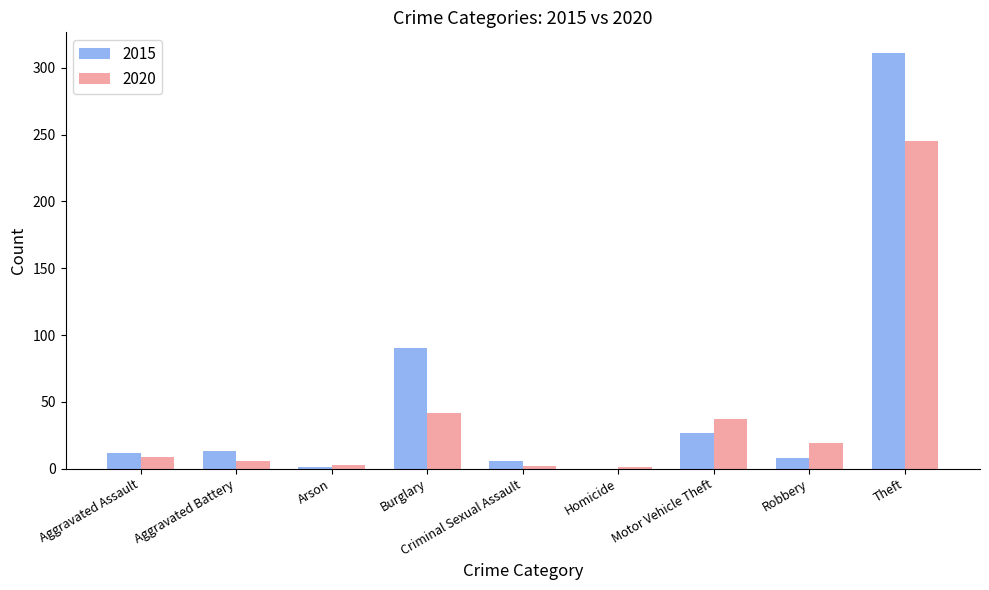

Is it true that 2015 equals 0 at Homicide?

True